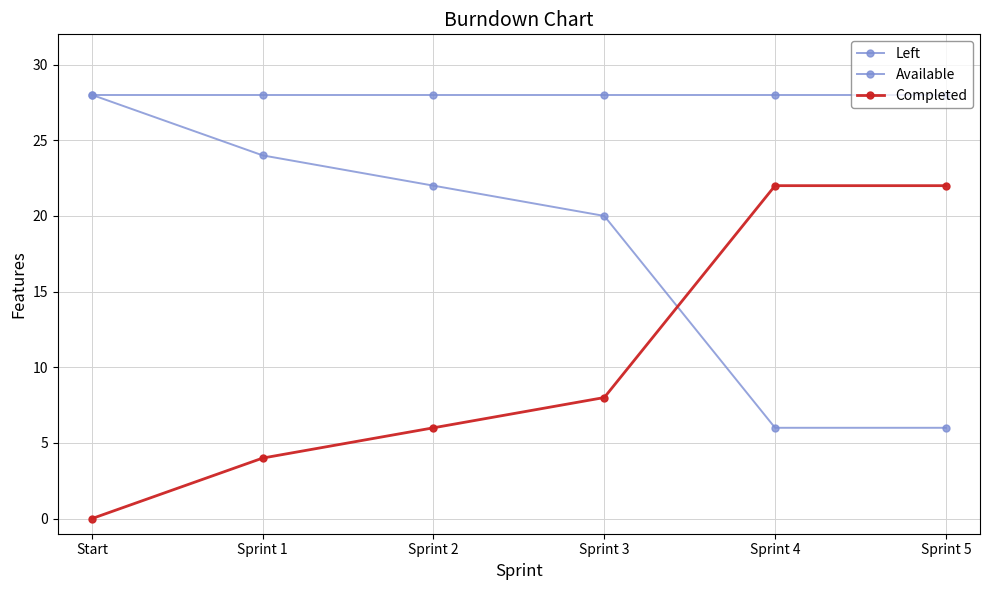

The value of Left at Sprint 4 is 6. True or false?

True